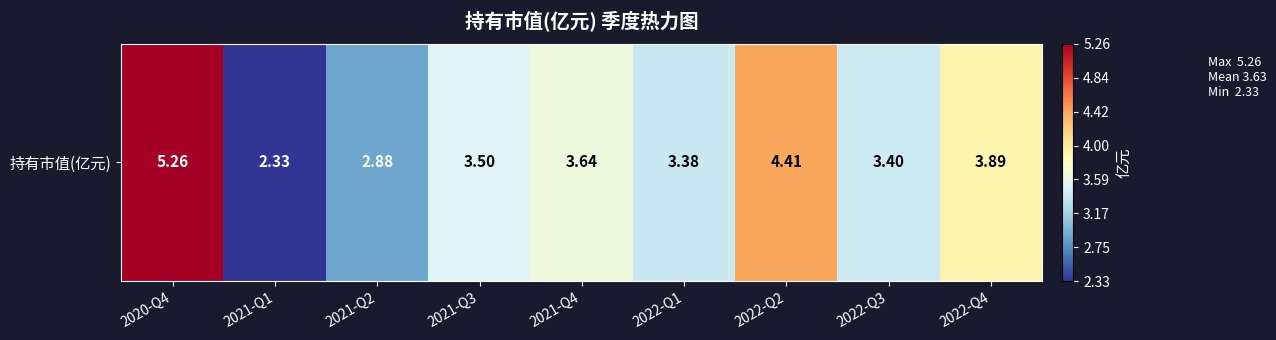

Which has a higher value, 2021-Q1 or 2022-Q1?

2022-Q1